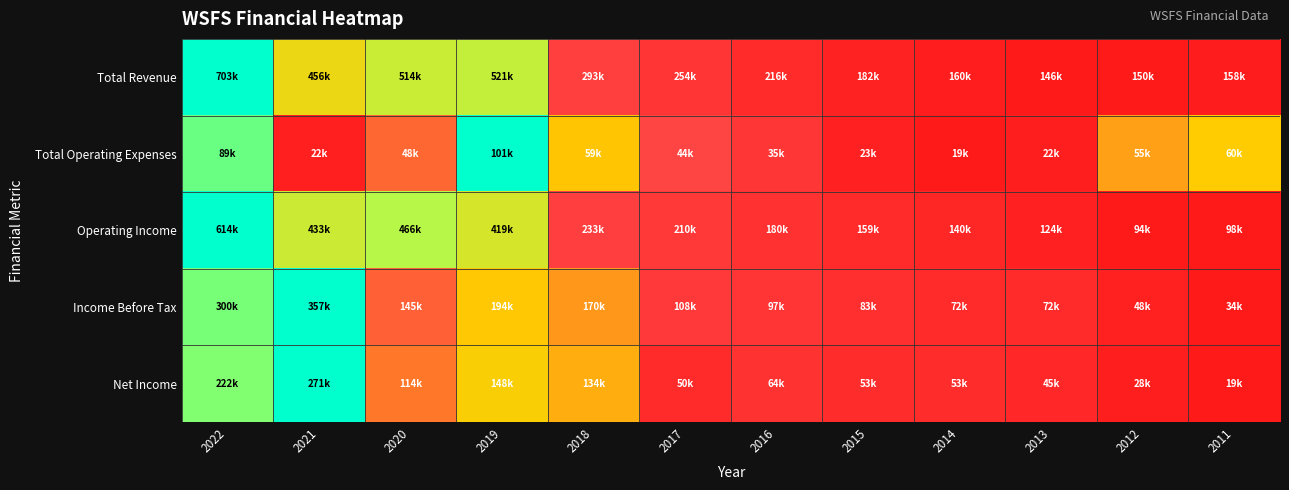

At which category is the sum across all series the highest?

2022